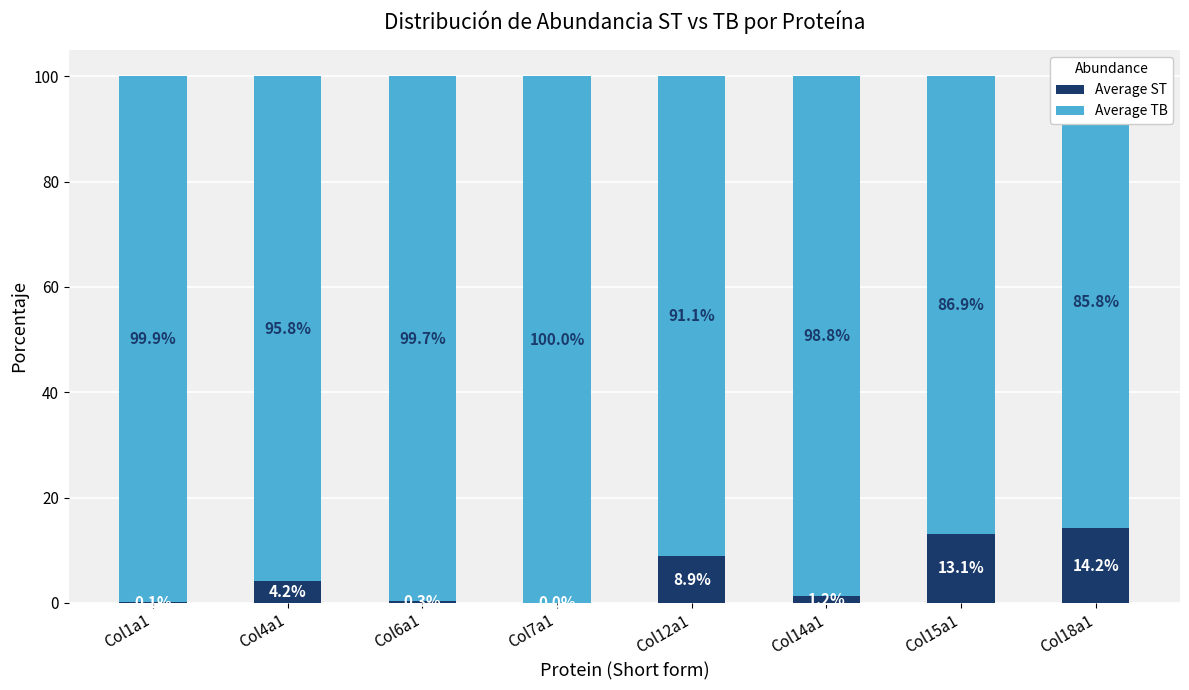

Where is Average ST nearest to the value 7?

Col12a1